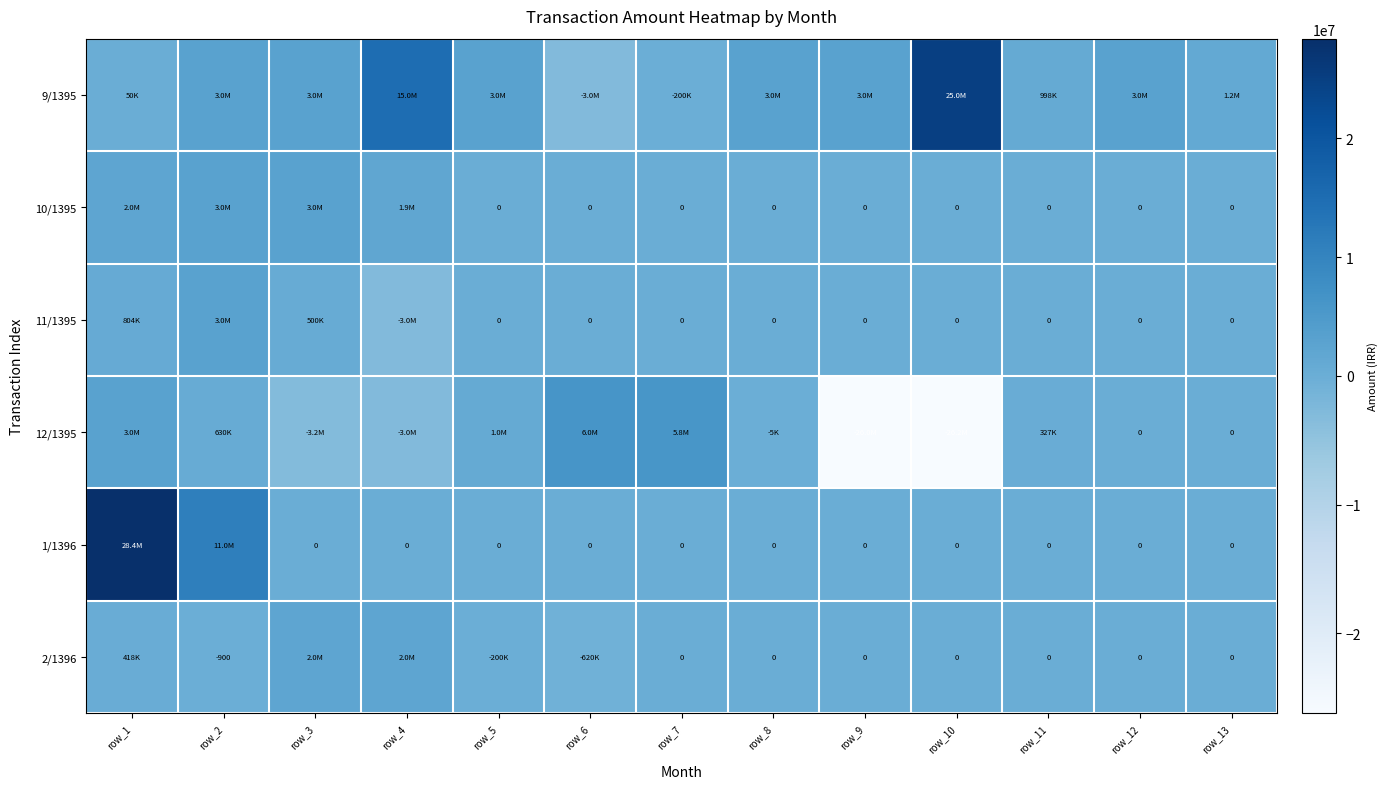

List the series in order of their peak value, lowest first.

2/1396, 10/1395, 11/1395, 12/1395, 9/1395, 1/1396